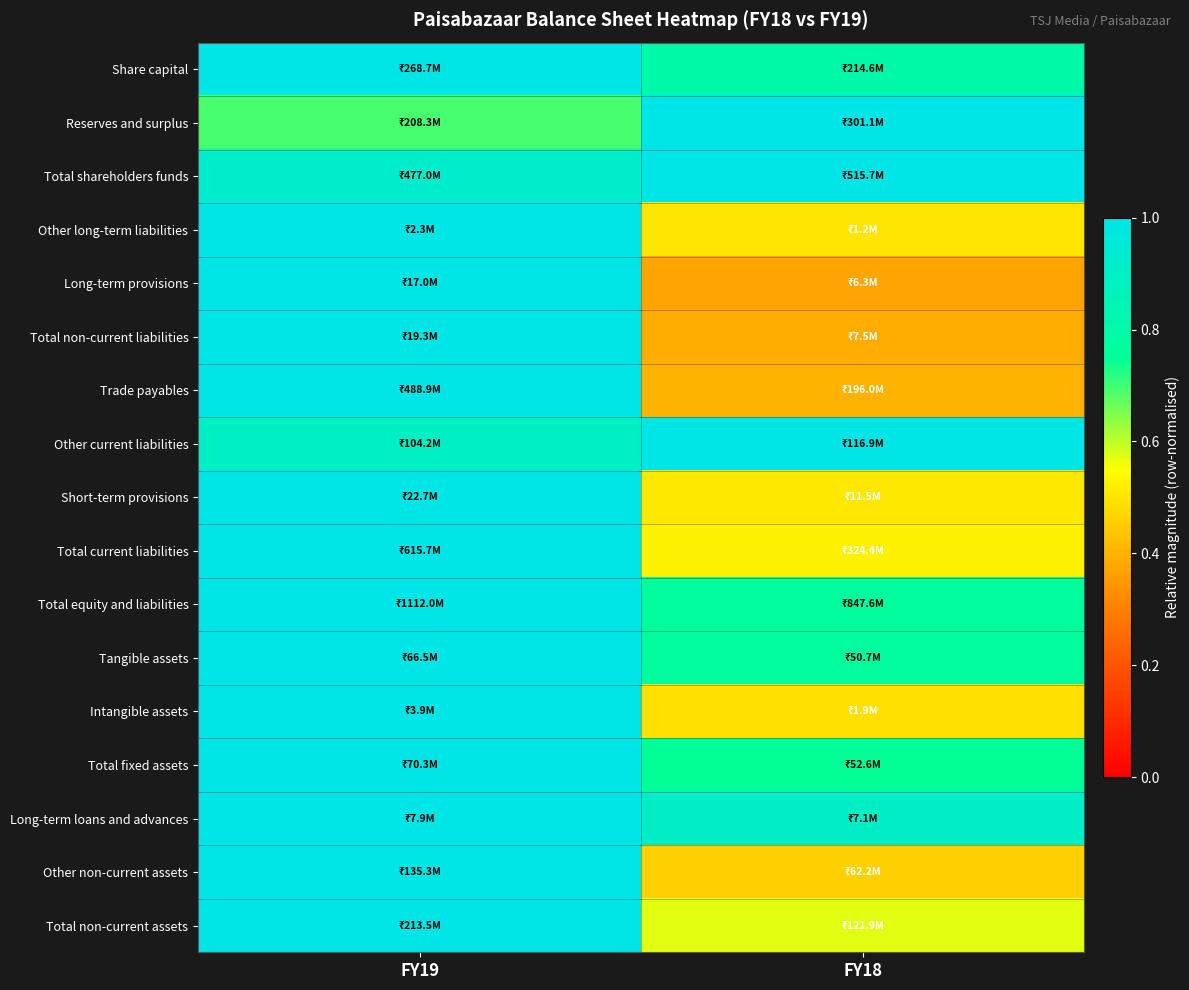

At how many categories does at least one series exceed 0?

2